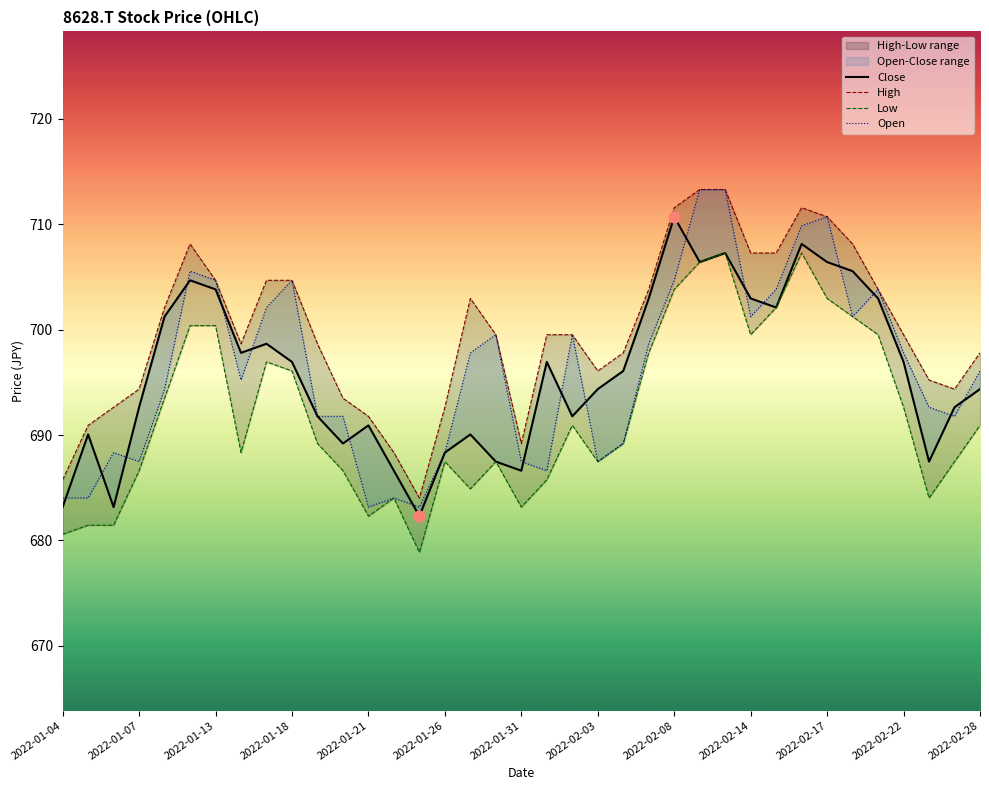

What is the total value across all series at 2022-02-03?

2765.4